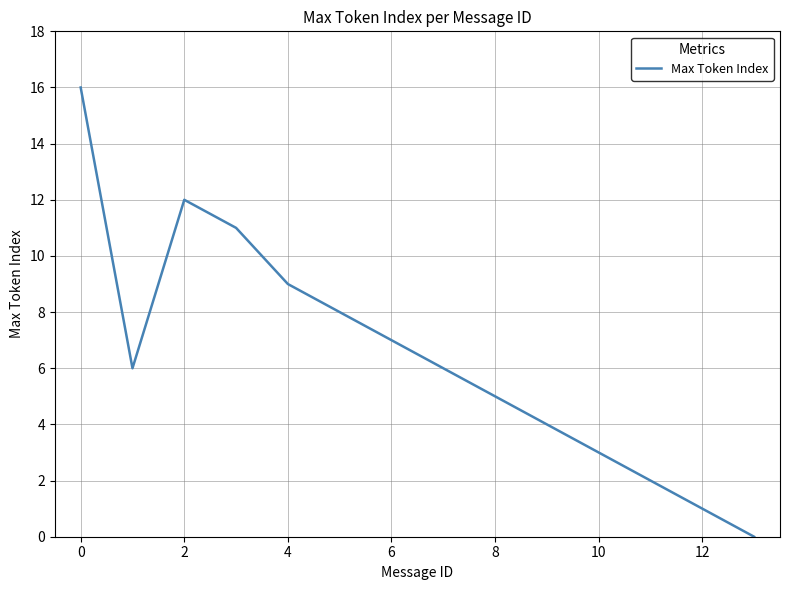

Reading left to right, transcribe all the data shown in this chart.

16	6	12	11	9	8	7	6	5	4	3	2	1	0